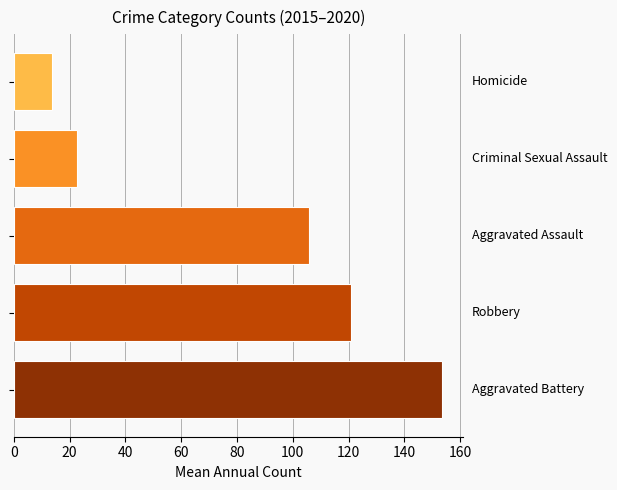

What is the smallest value displayed?

13.5